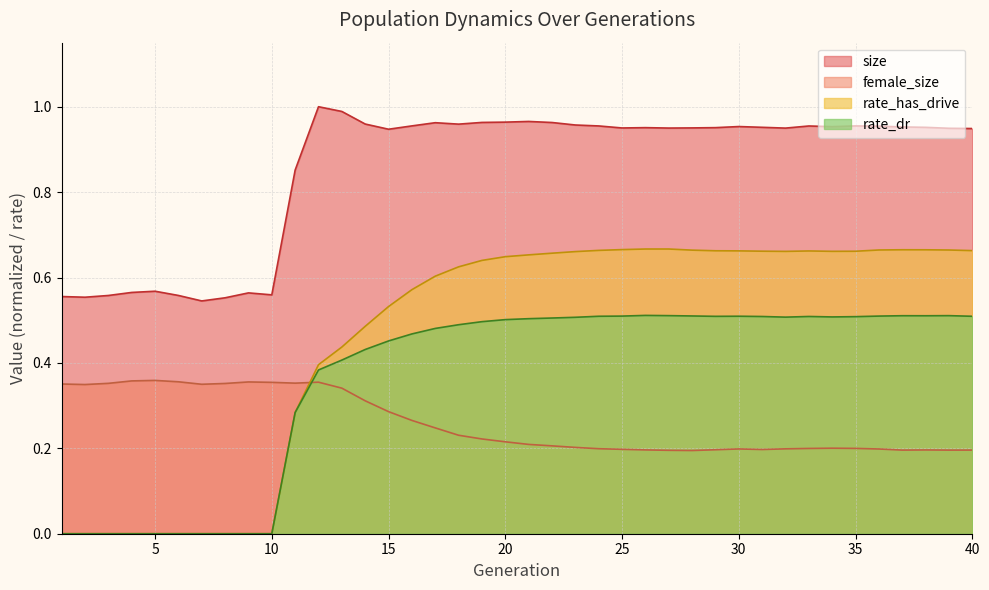

In size, how many points are lower than both neighbors (excluding endpoints)?

9